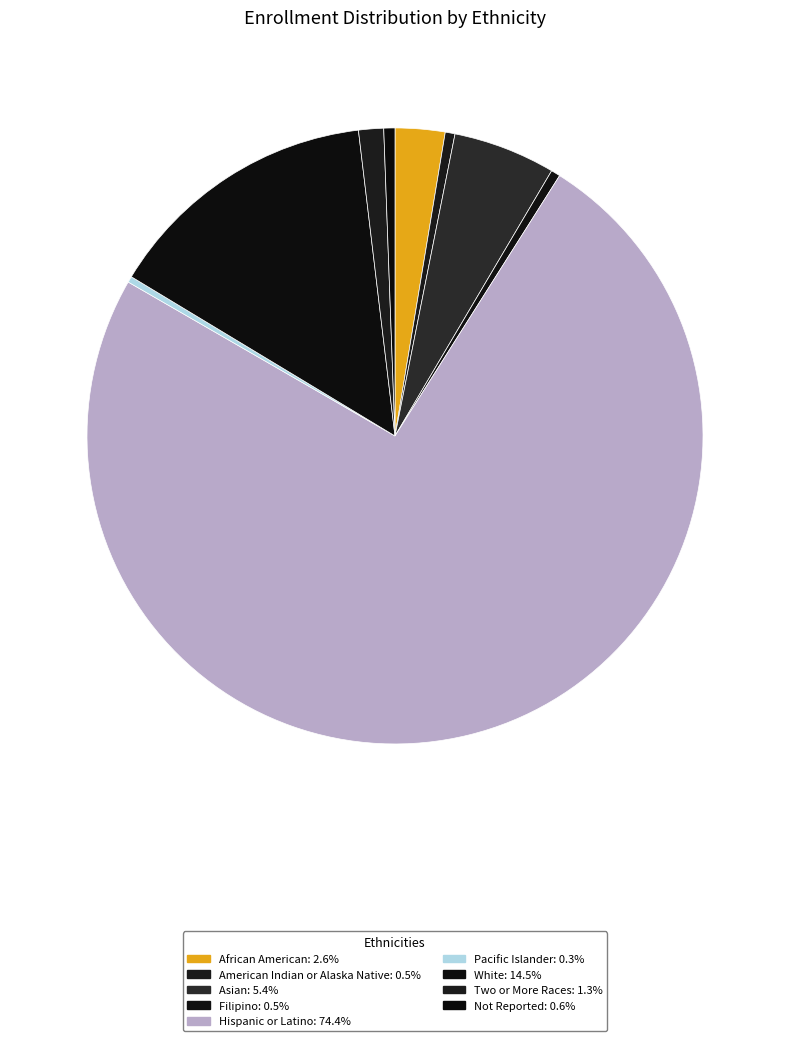

Count the number of slices in the pie.

9